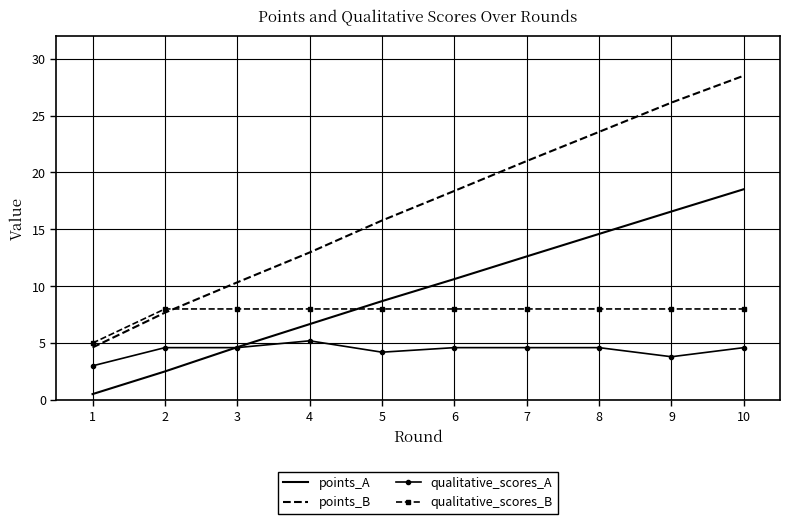

Where does the points_A series first go above 10?

6